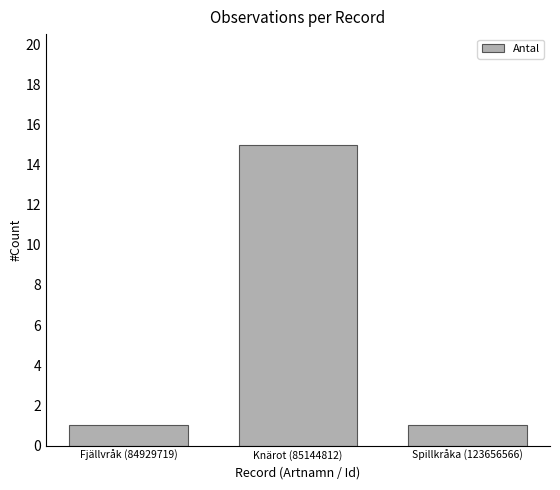

Are the bars grouped side by side (vs. stacked)?

No